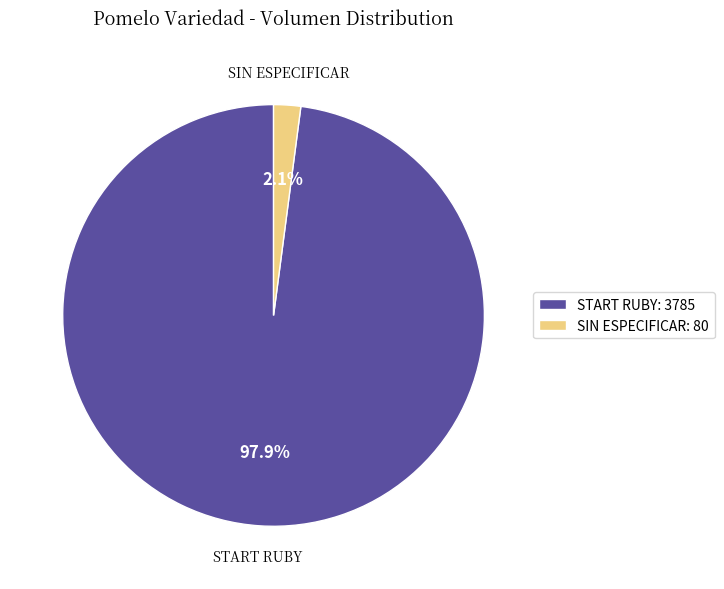

To the nearest percent, what is the average slice percentage?

50%